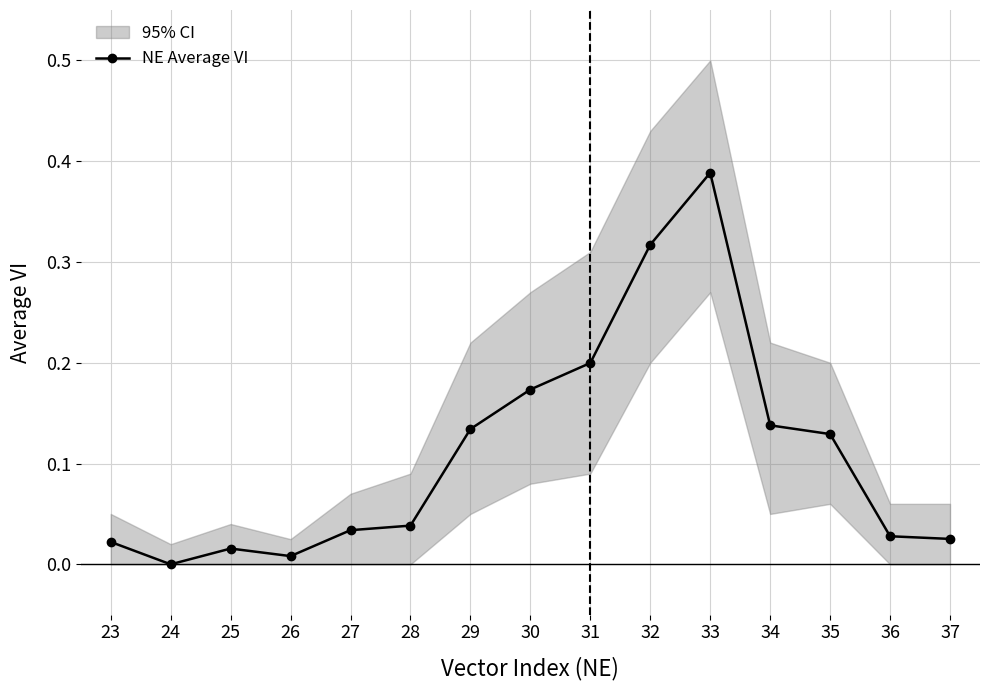

At which category does the data reach its first local peak?

25